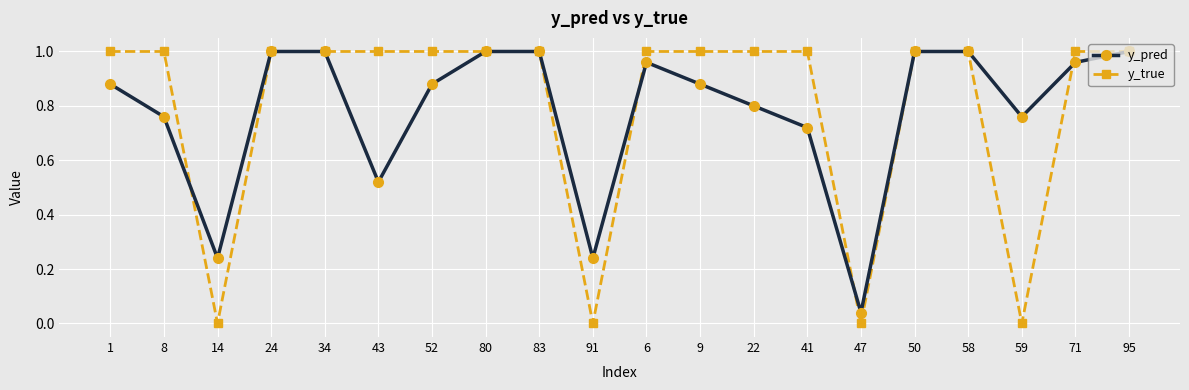

What is the label of the 13th point from the right?

80